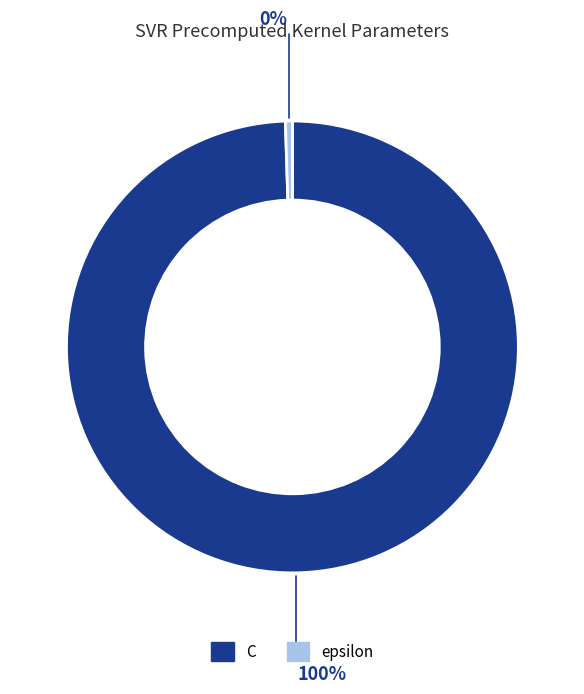

To the nearest percent, what percentage of the pie is C?

100%